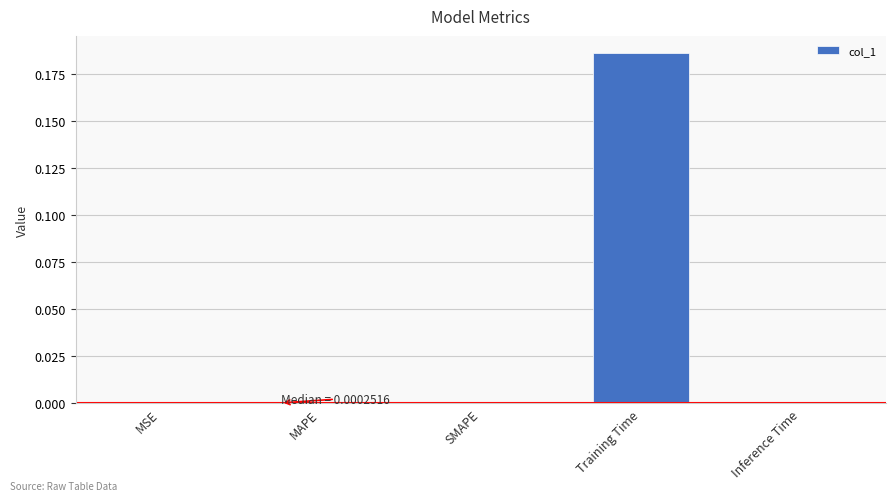

True or false: the data shows 0.0 at MSE.

True